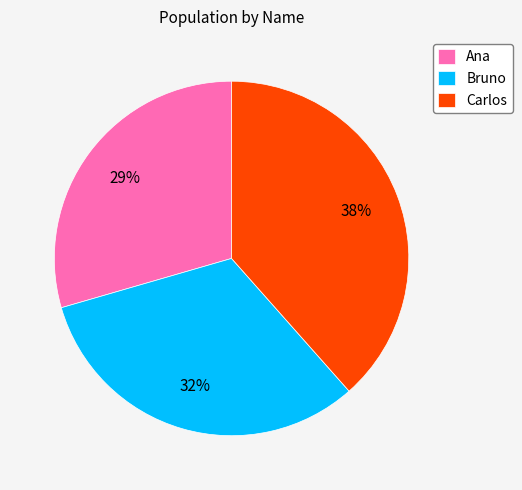

To the nearest percent, what is the combined percentage of Carlos and Bruno?

71%